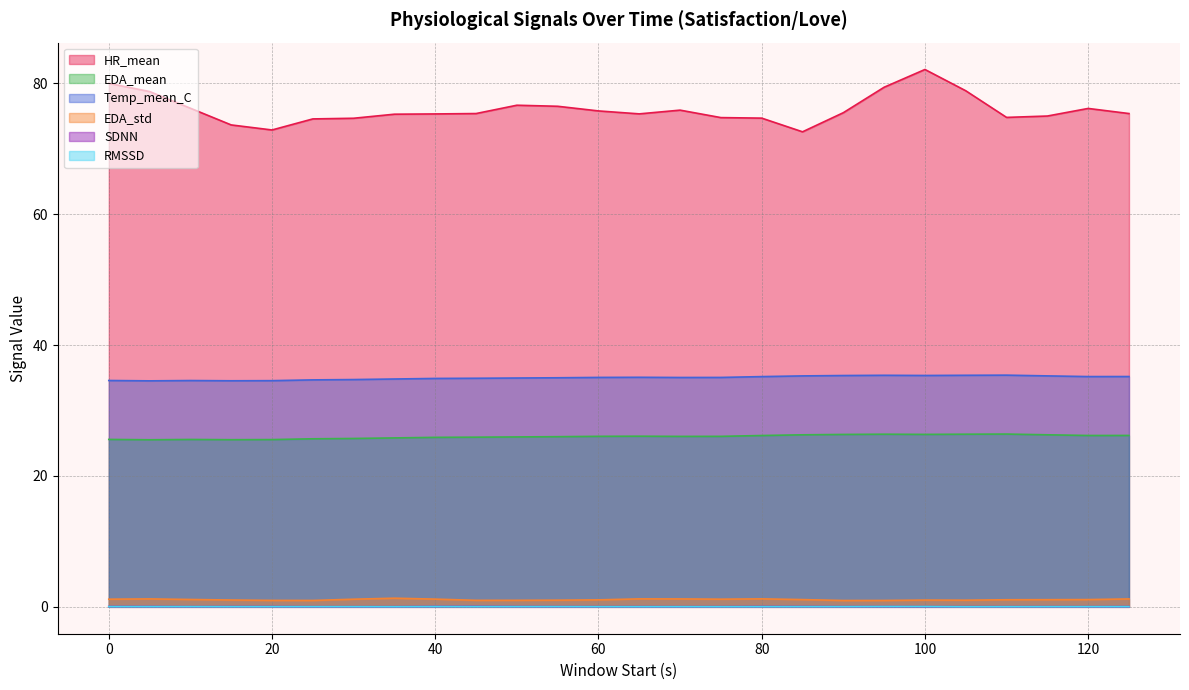

Does the chart have visible grid lines?

Yes